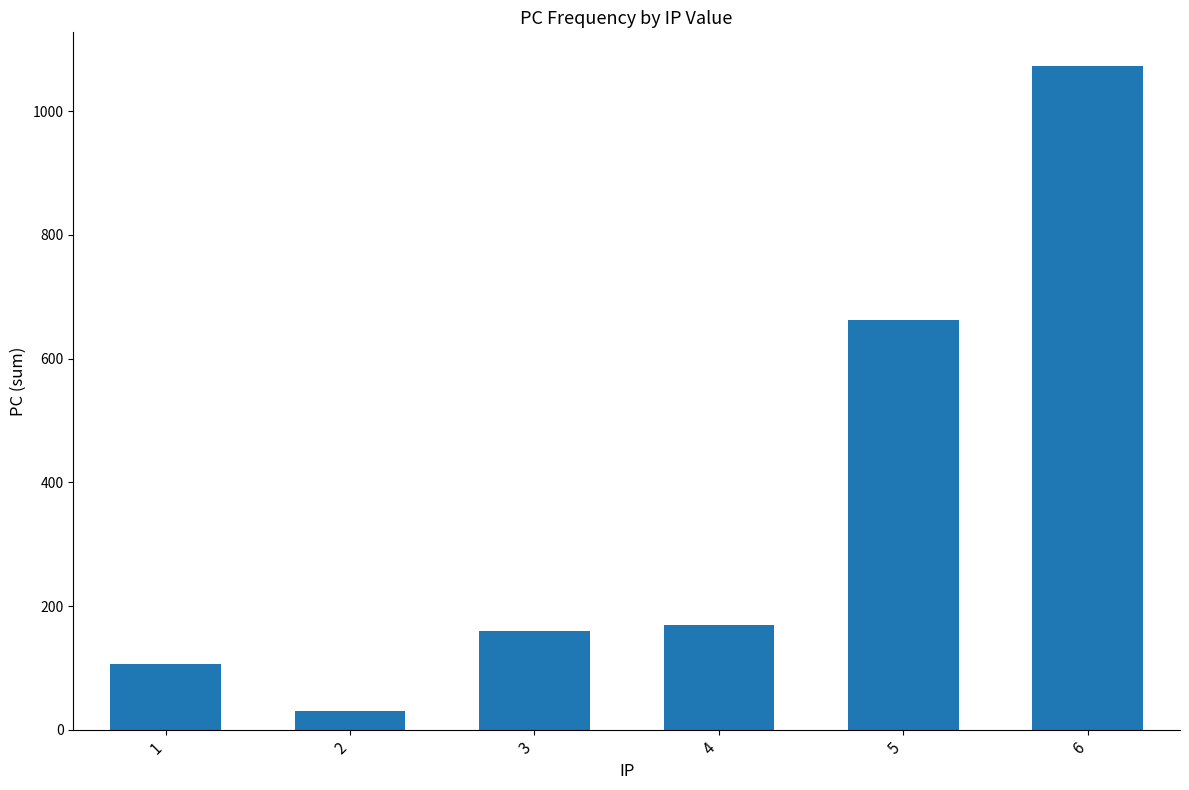

List the labels in order of value, largest first.

6, 5, 4, 3, 1, 2